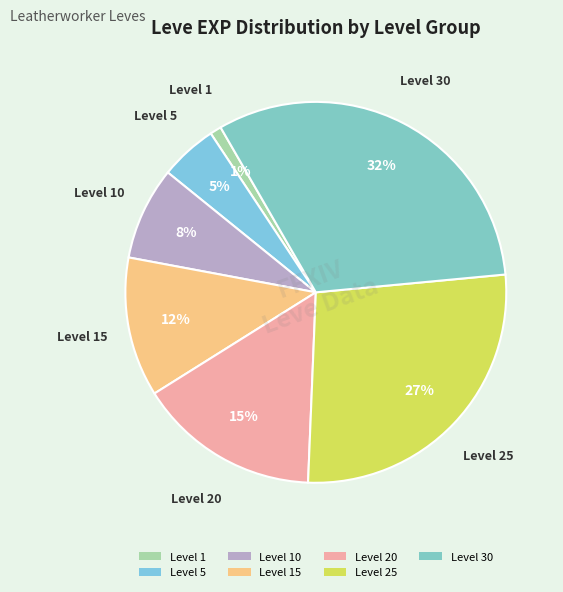

Is there any slice that represents more than half of the pie?

No